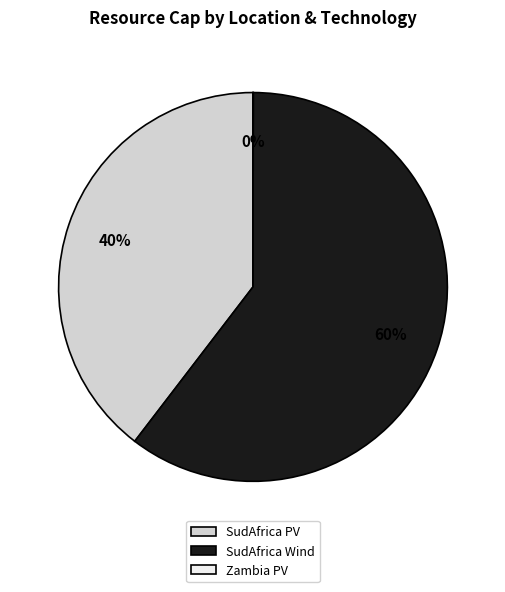

To the nearest percent, what is the average slice percentage?

33%